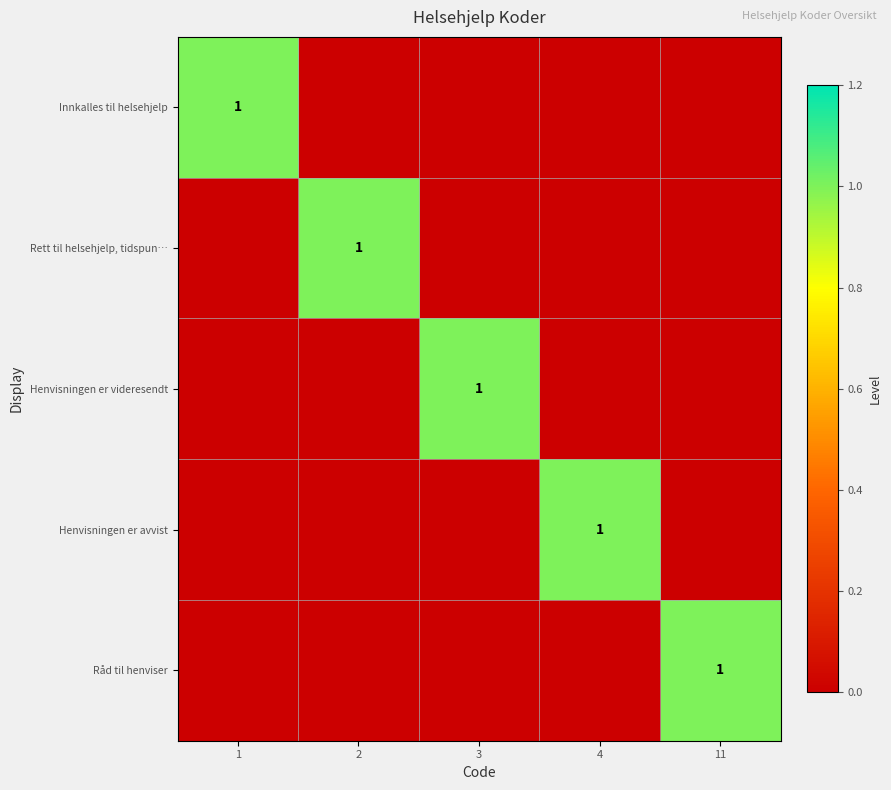

Which category has the highest value in the Henvisningen er avvist series?

4